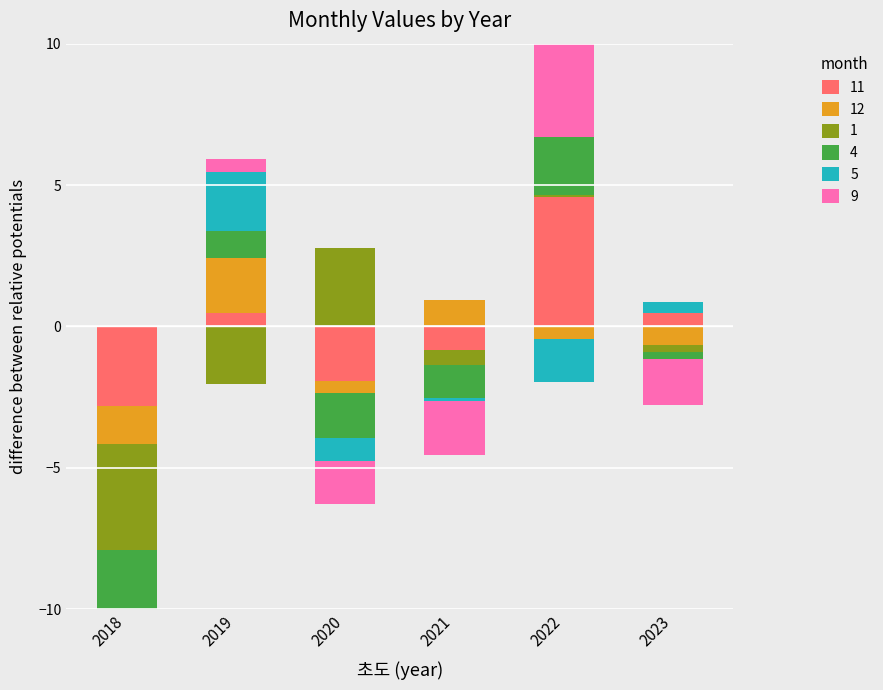

How many bars are there in each group?

6